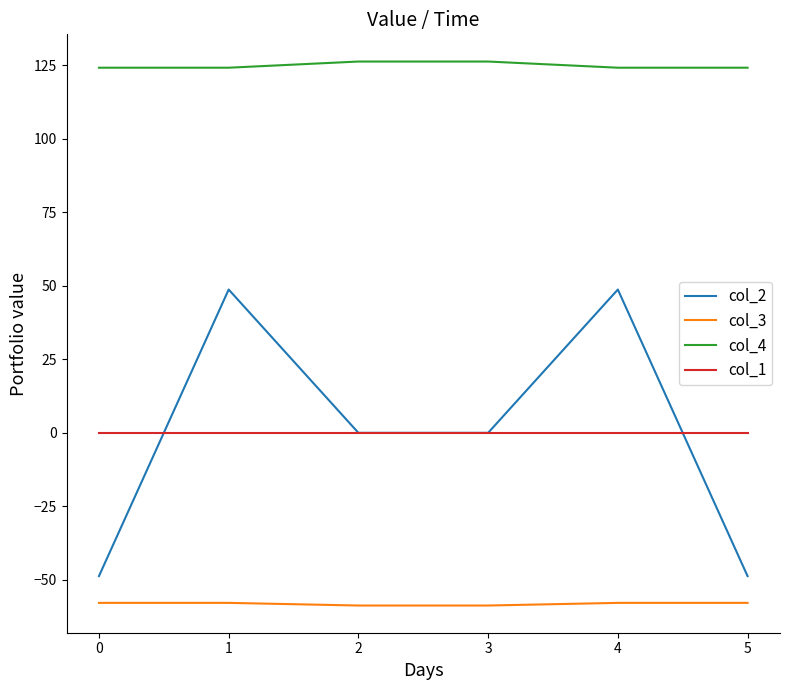

Rank the series by their maximum value, from highest to lowest.

col_4, col_2, col_1, col_3